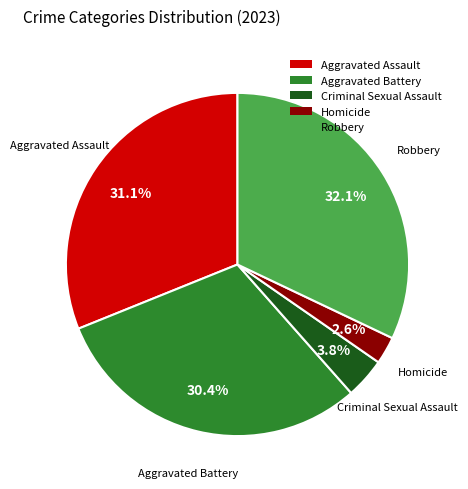

Is there any slice that represents more than half of the pie?

No